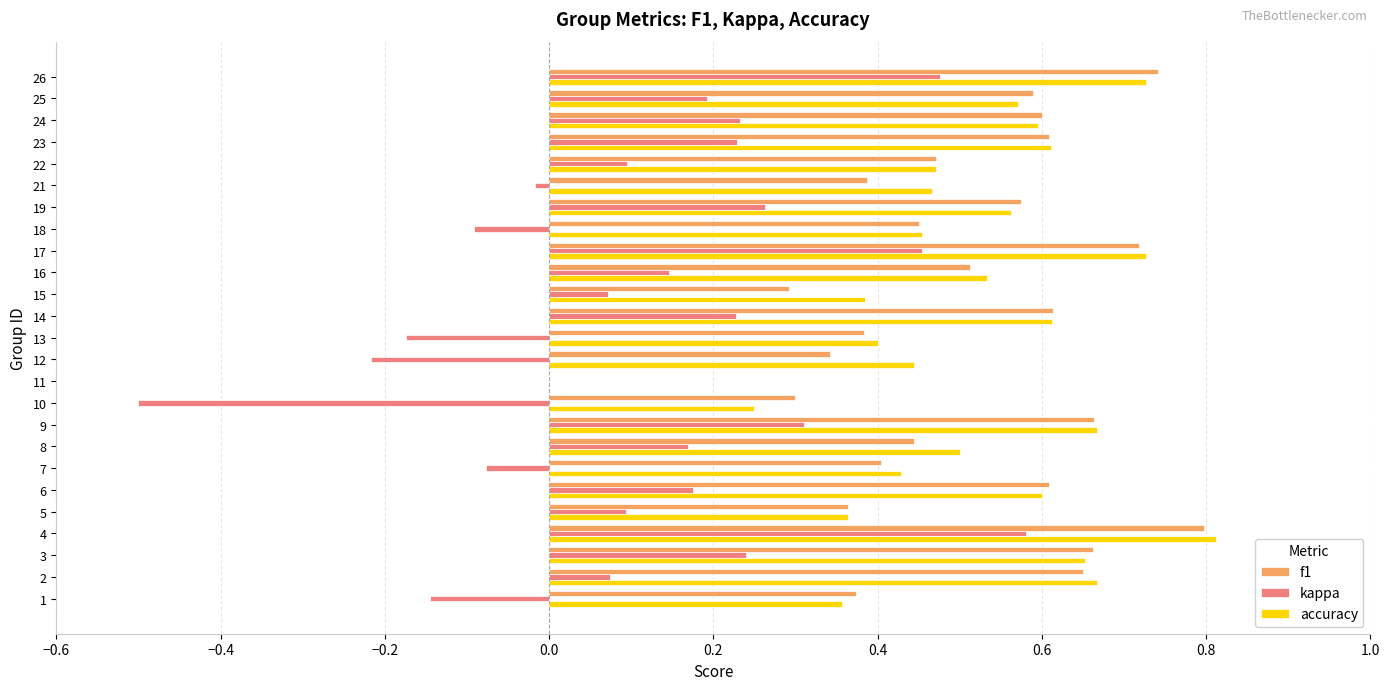

What is the sum of all f1 values?

12.5